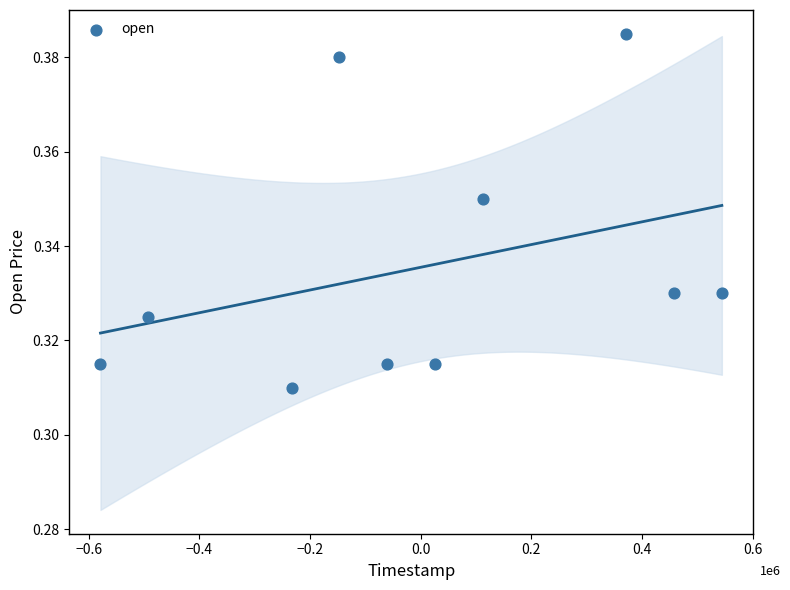

What is the range of X values (max minus min)?

1.1